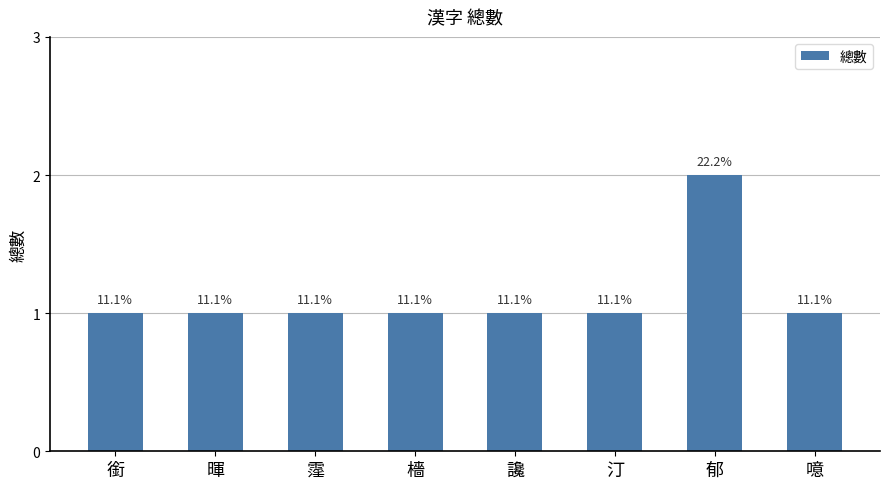

Reading left to right, what are all the values shown in this chart?

1	1	1	1	1	1	2	1